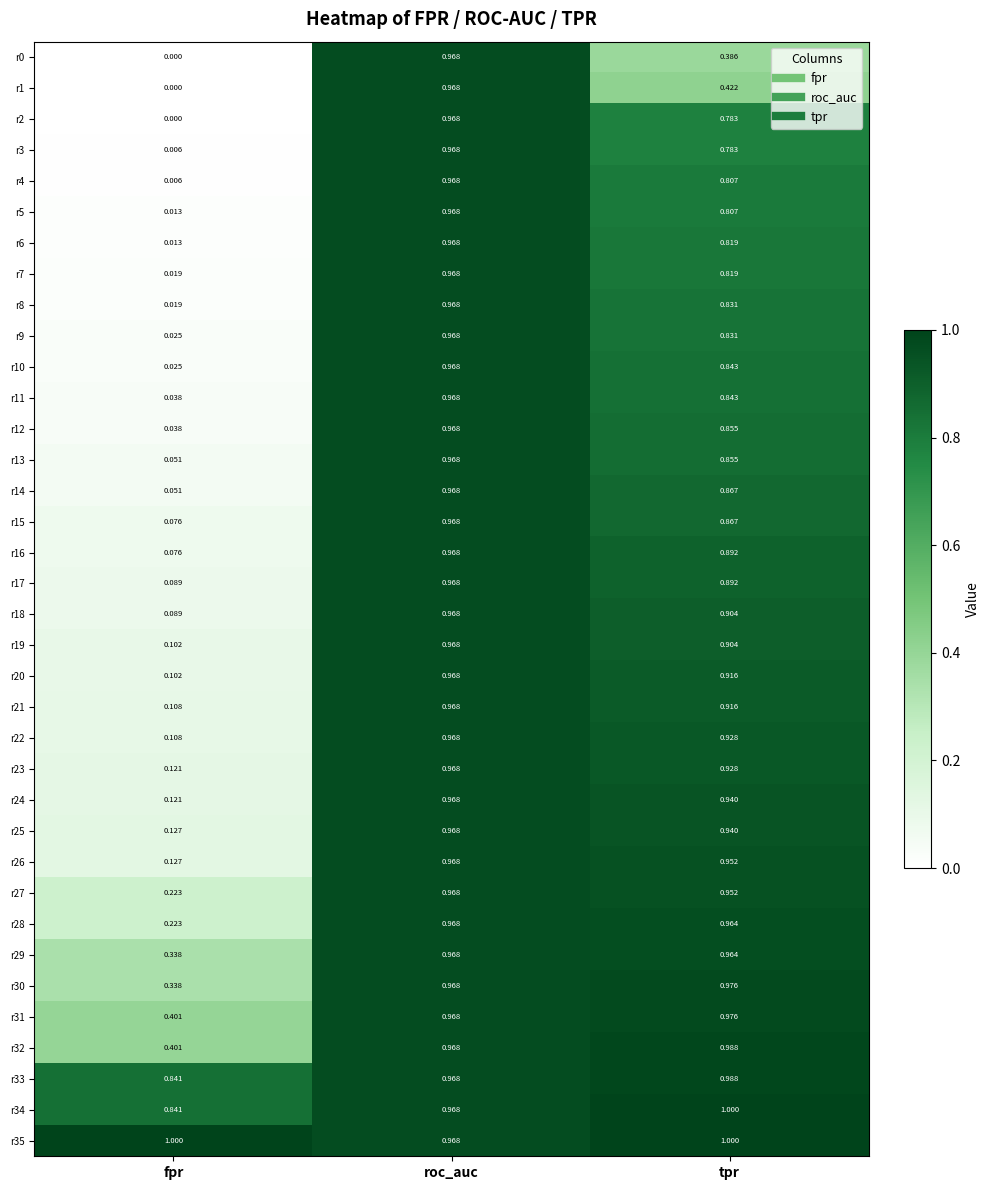

List the labels in order of r28 value, smallest first.

fpr, tpr, roc_auc